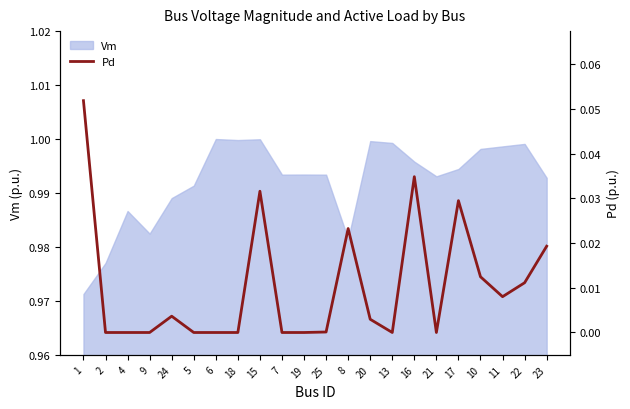

True or false: Vm has a value of 1.6 at 6.

False